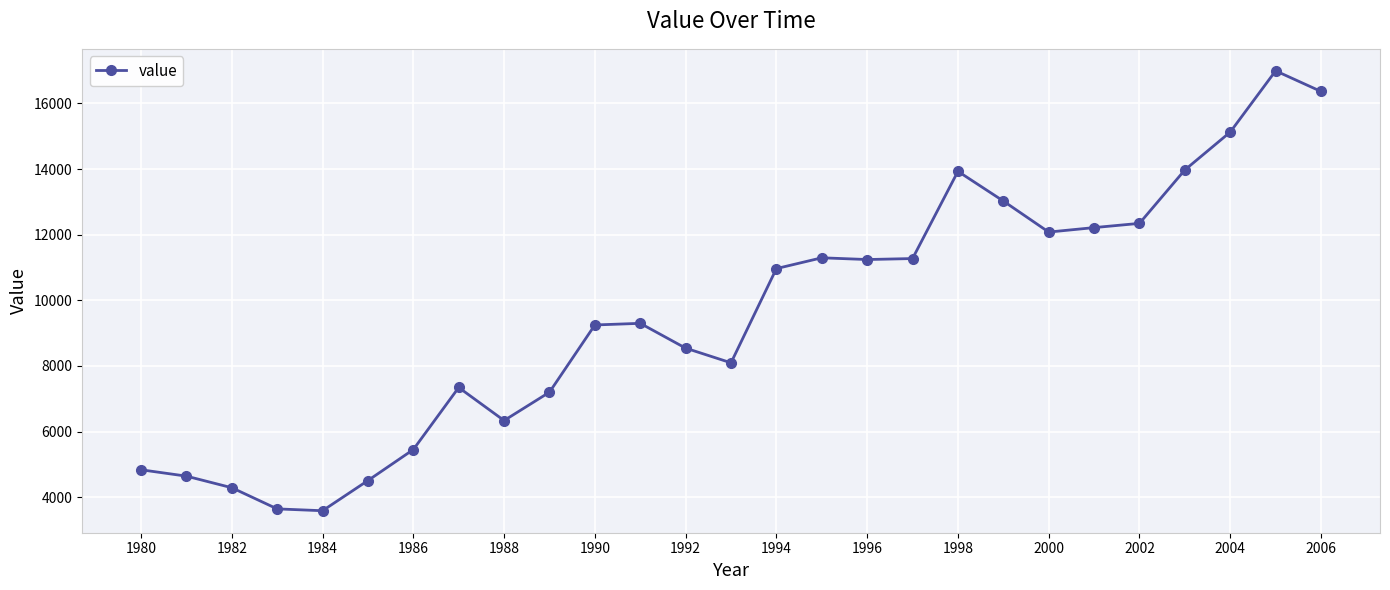

What is the value of the 8th point from the left?

7343